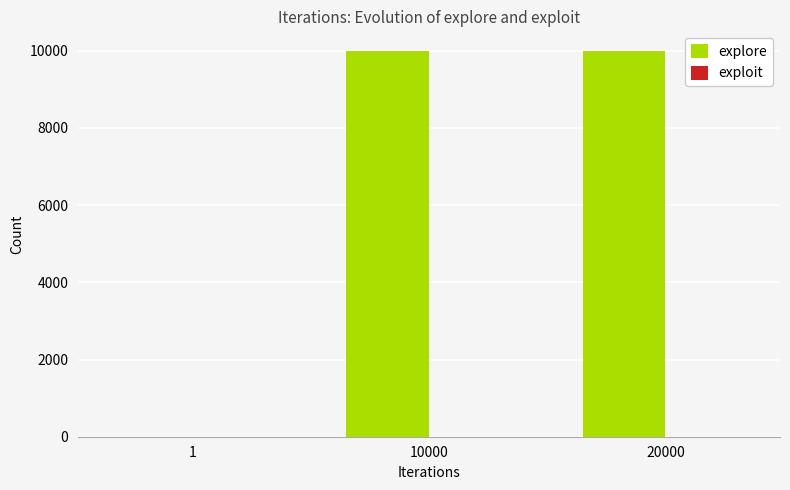

The value at 10000 is 9999. True or false?

True